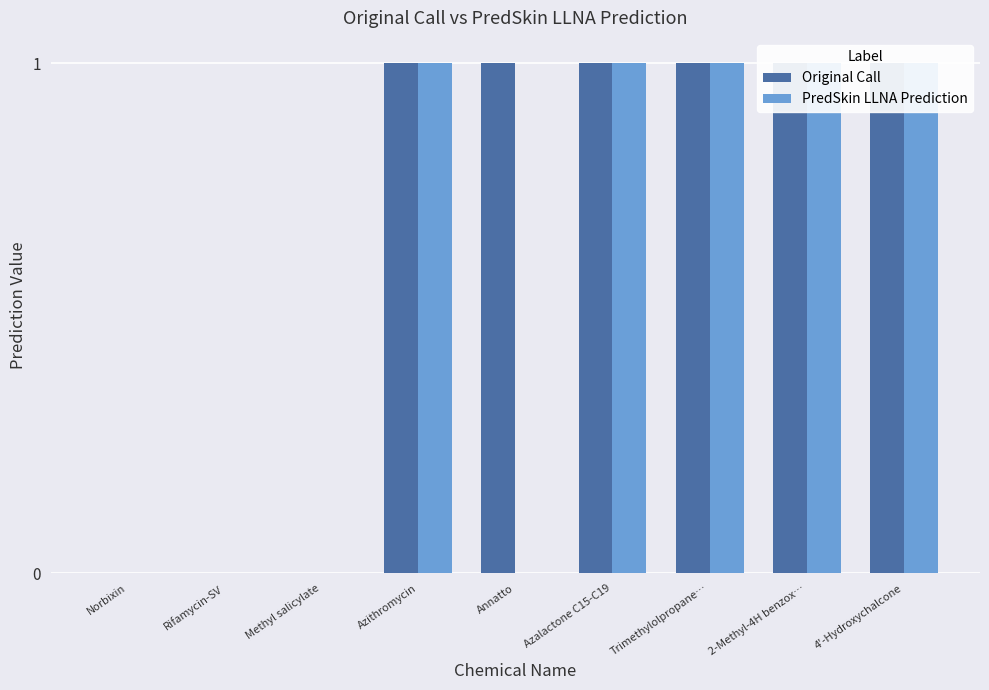

Between 2-Methyl-4H benzox… and 4'-Hydroxychalcone, which series saw the biggest shift?

Original Call